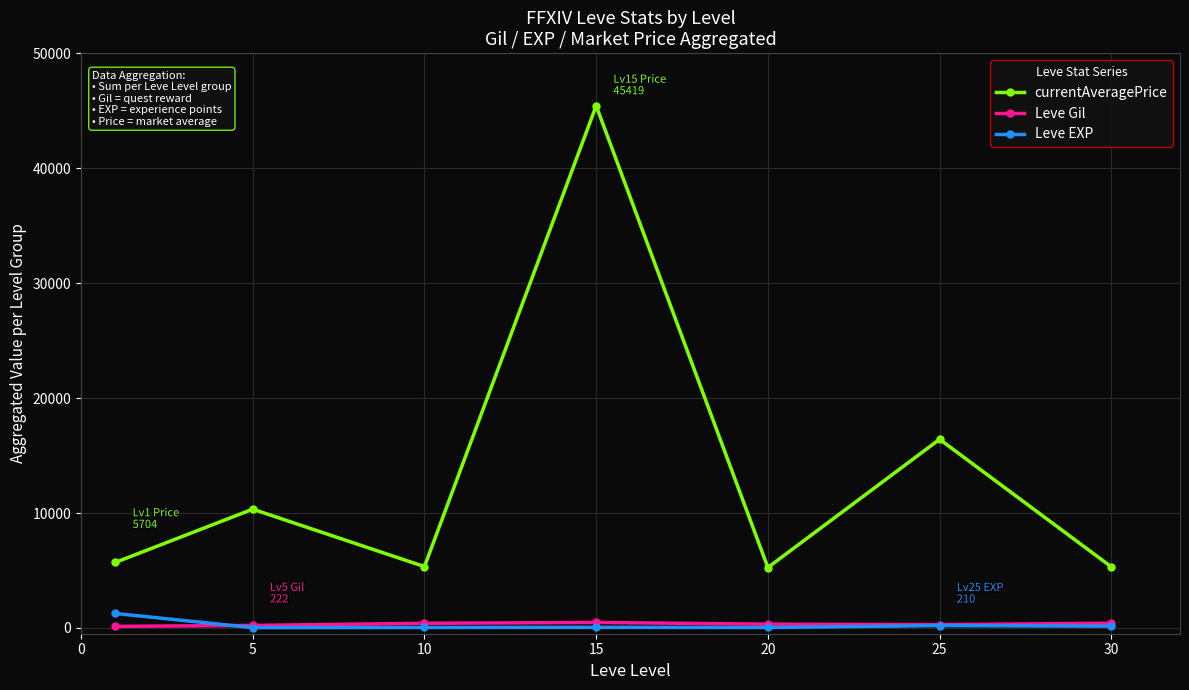

True or false: currentAveragePrice and Leve EXP cross at least once.

False